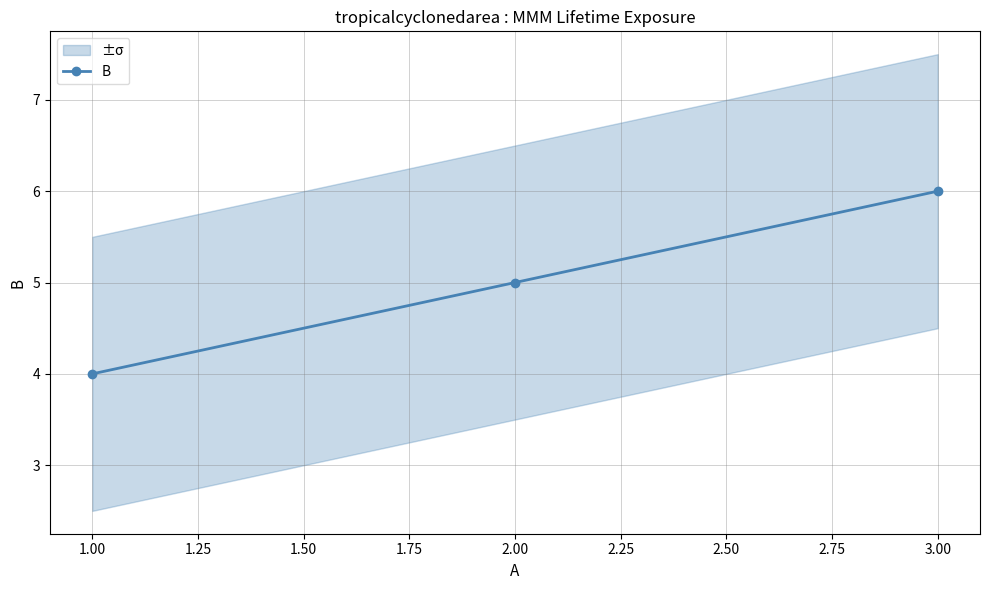

The value of B at 1.00 is 7. True or false?

False